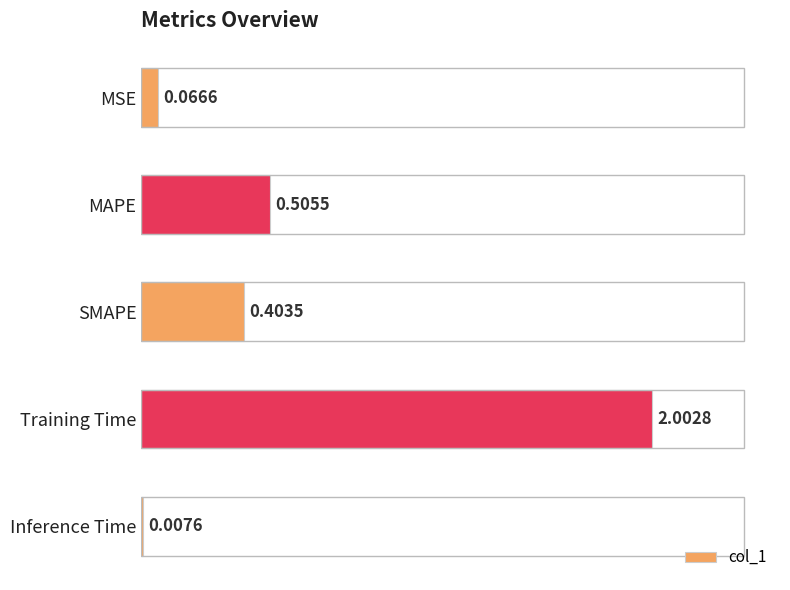

What is the label of the 3rd bar from the top?

SMAPE